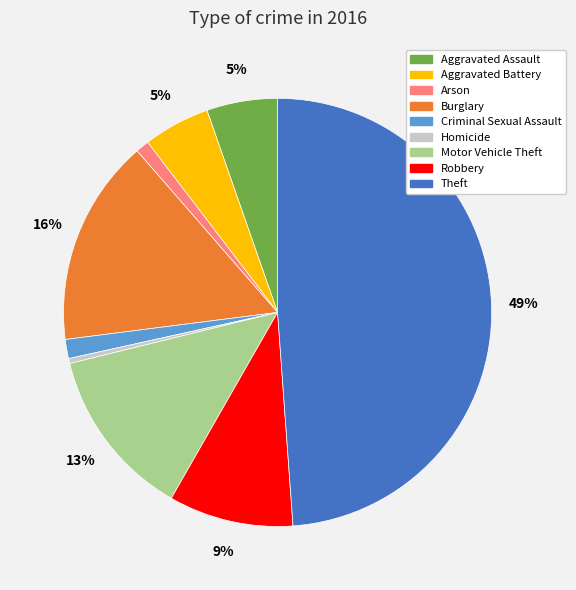

Which has a higher value, Aggravated Battery or Robbery?

Robbery